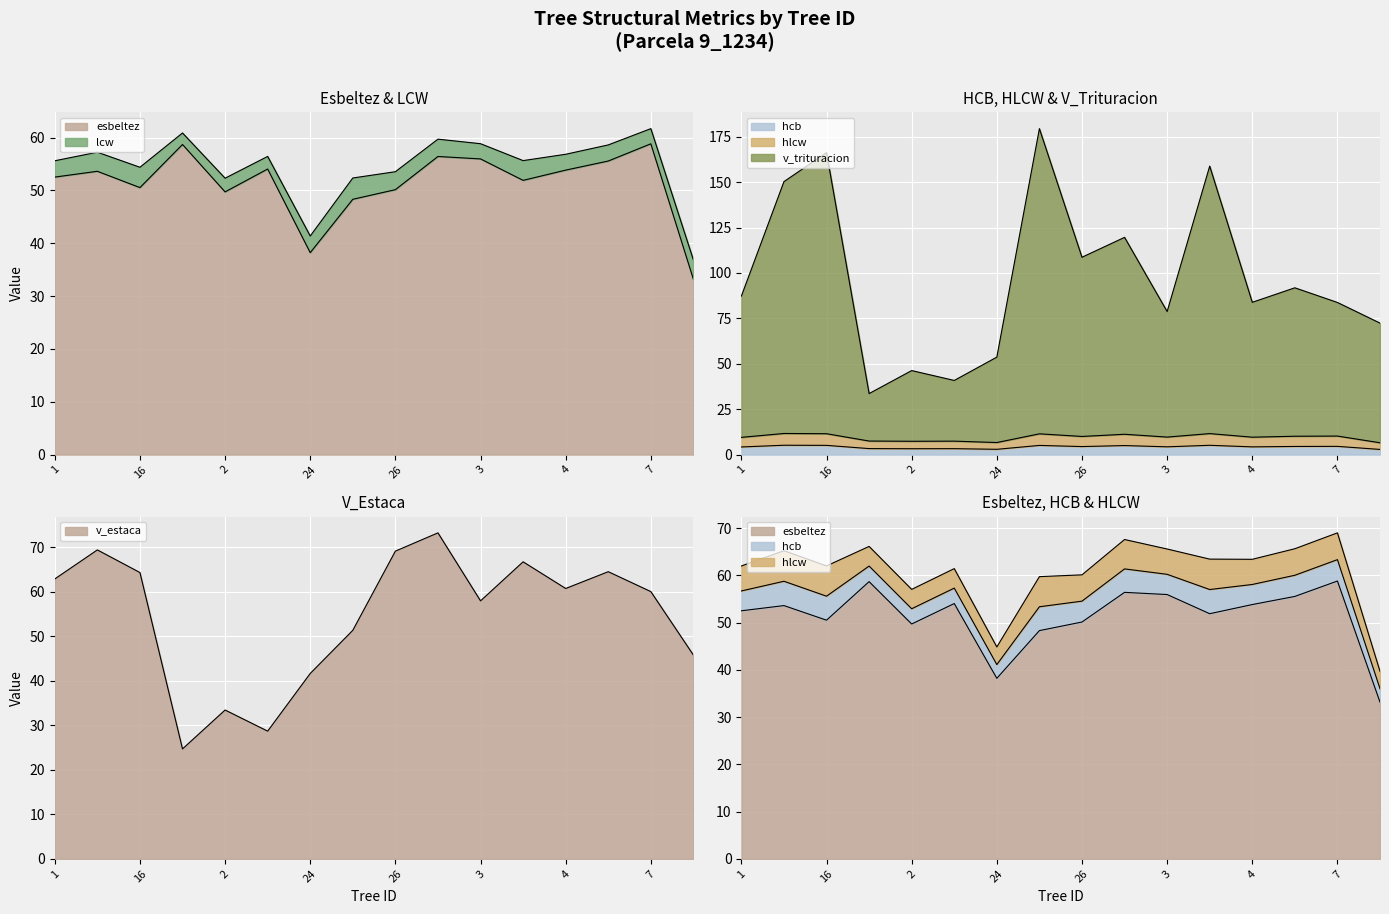

What is the difference between the highest and lowest values at 16?

161.1